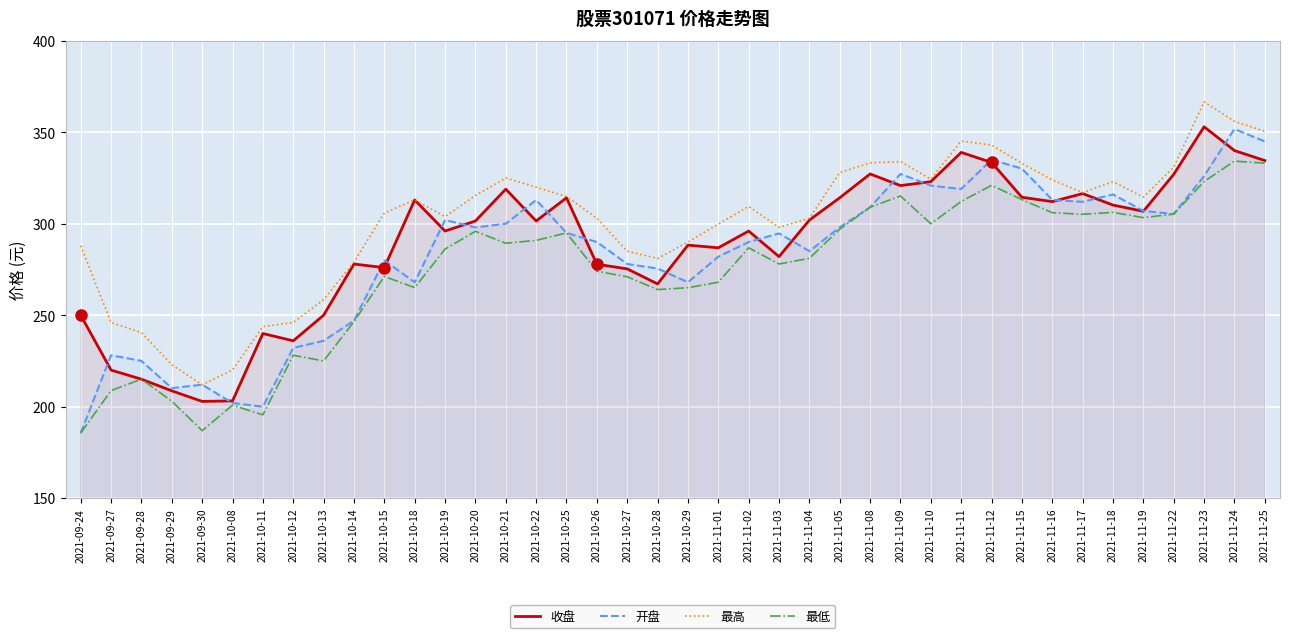

Is this an area chart (filled region under the line)?

No